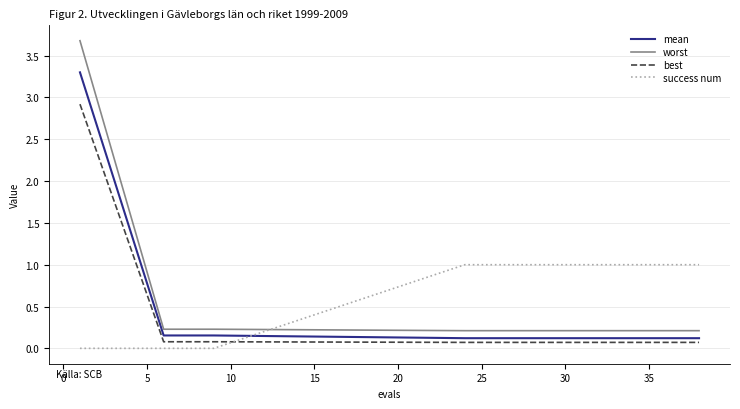

Which series ends up on top after the final intersection of success num and worst?

success num